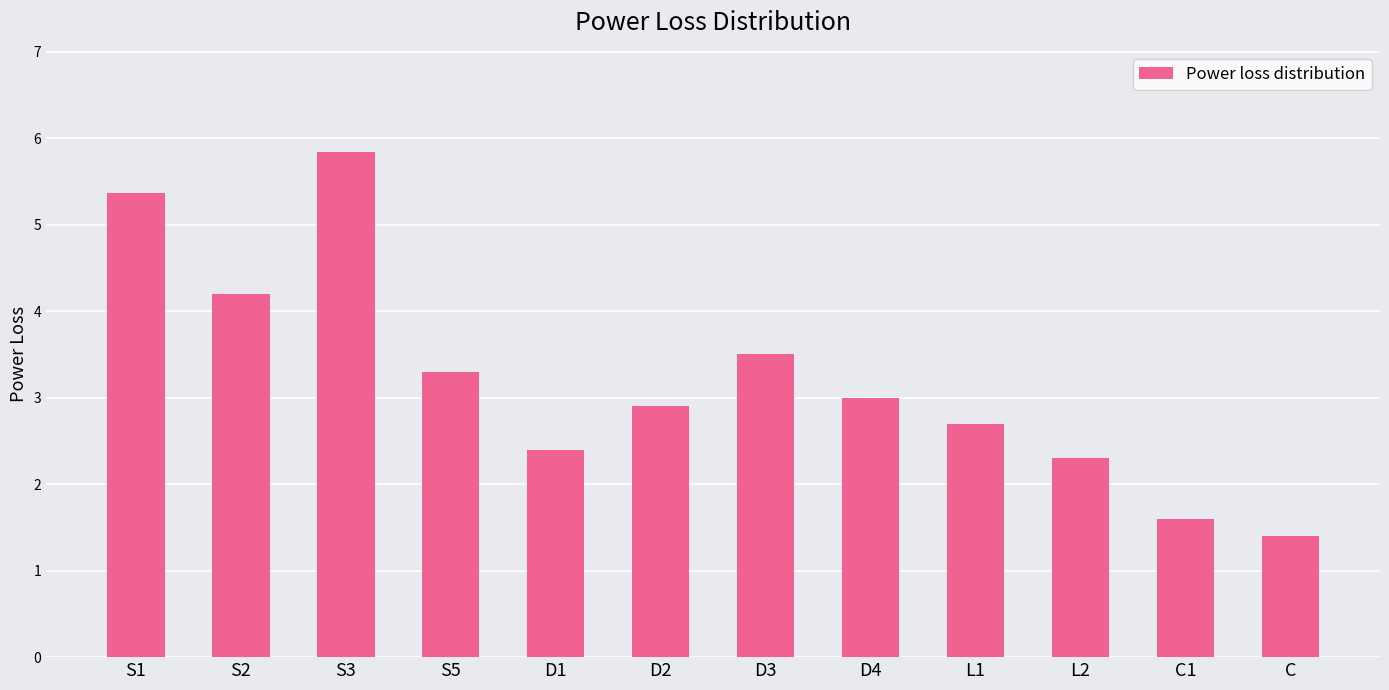

Reading left to right, what are all the values shown in this chart?

5.4	4.2	5.8	3.3	2.4	2.9	3.5	3.0	2.7	2.3	1.6	1.4